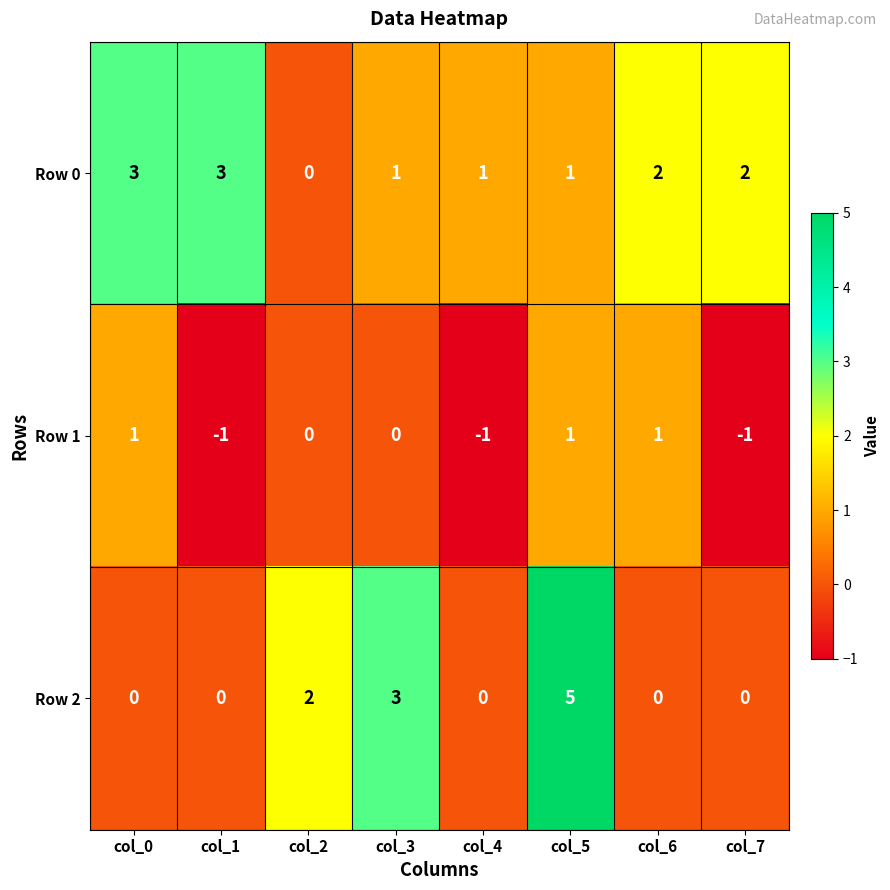

How many distinct data groups are displayed?

3